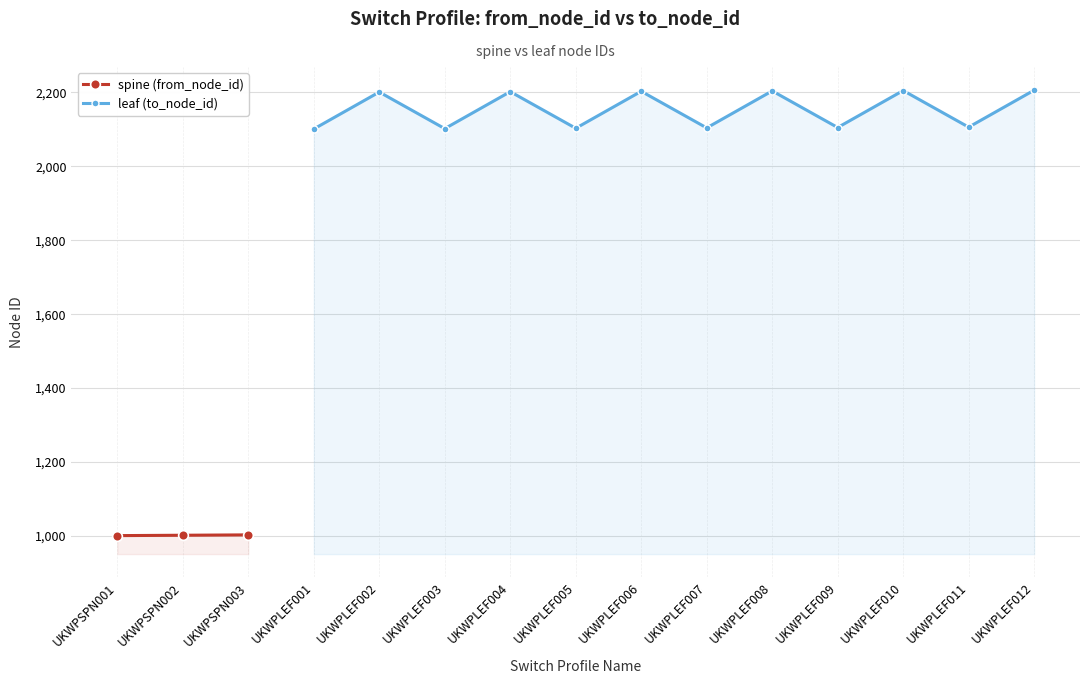

Read the to_node_id value at UKWPLEF009, to the nearest 10.

2100